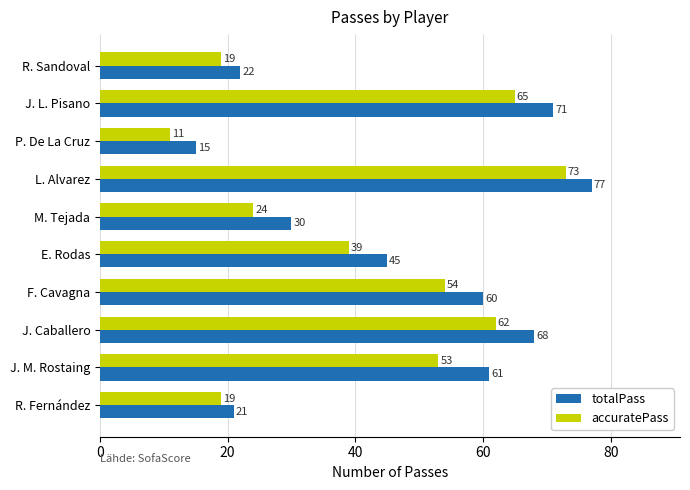

At which category does the chart reach its peak across all series?

L. Alvarez